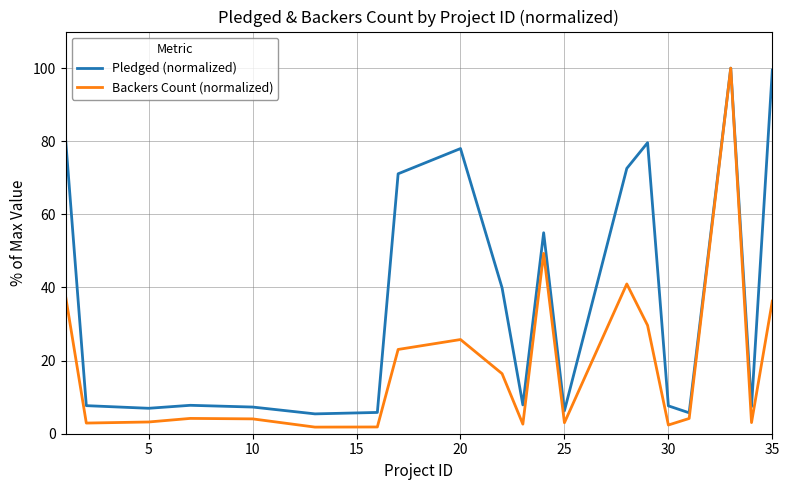

What is the highest value of the Backers Count (normalized) series?

100.0